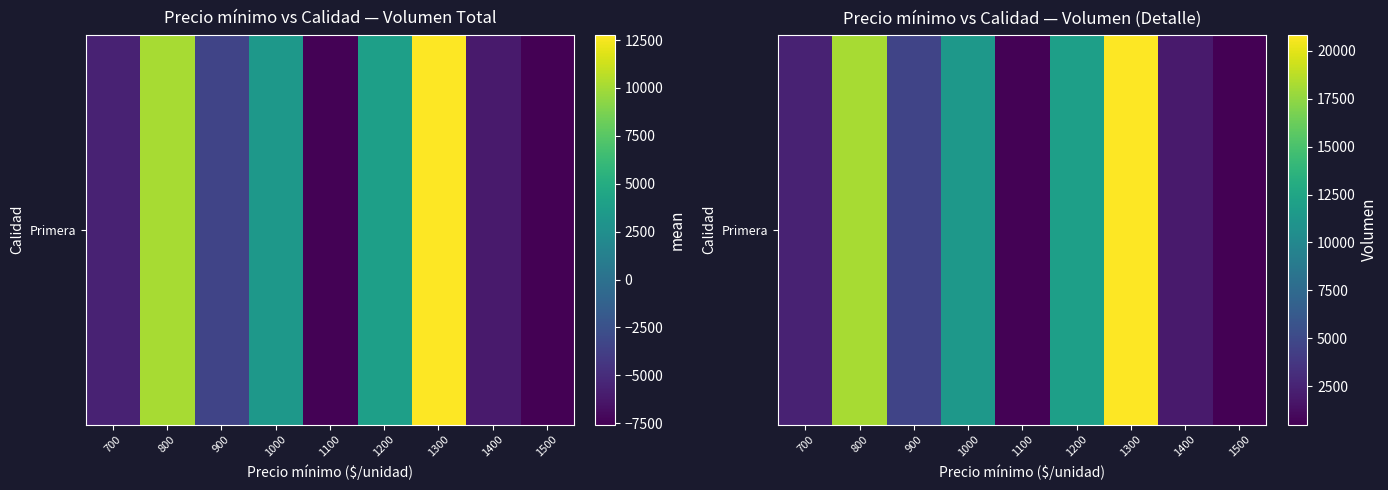

Rank the categories by value from highest to lowest.

1300, 800, 1200, 1000, 900, 700, 1400, 1100, 1500